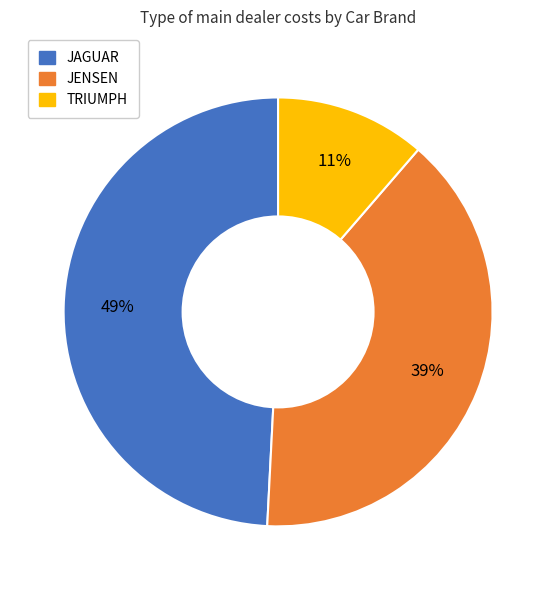

Is it true that TRIUMPH is 17% of the pie?

False